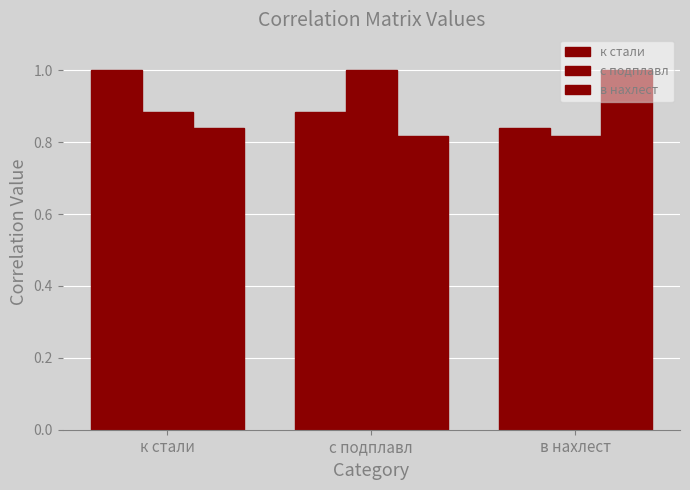

Does the chart contain any negative values?

No